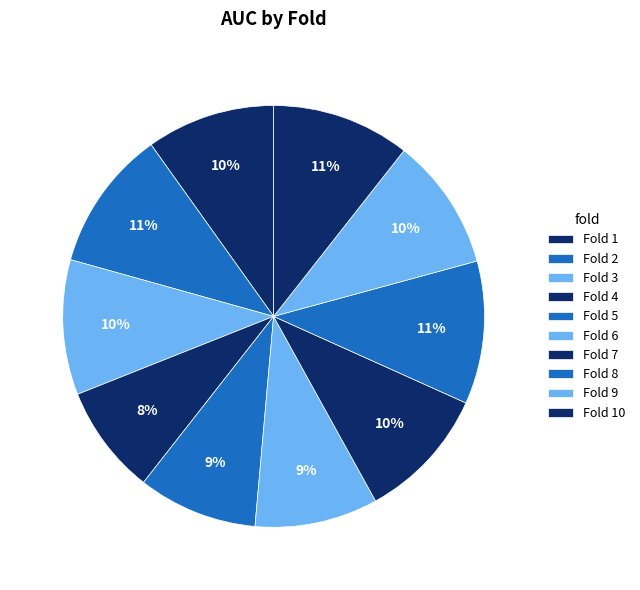

Which slice is the smallest?

Fold 4